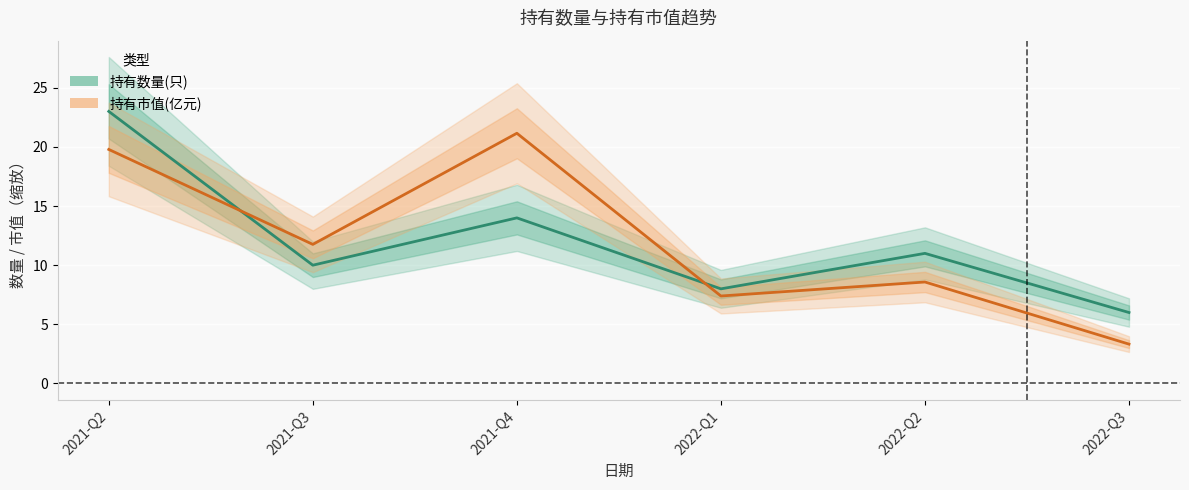

What is the total value across all series at 2021-Q2?

42.8